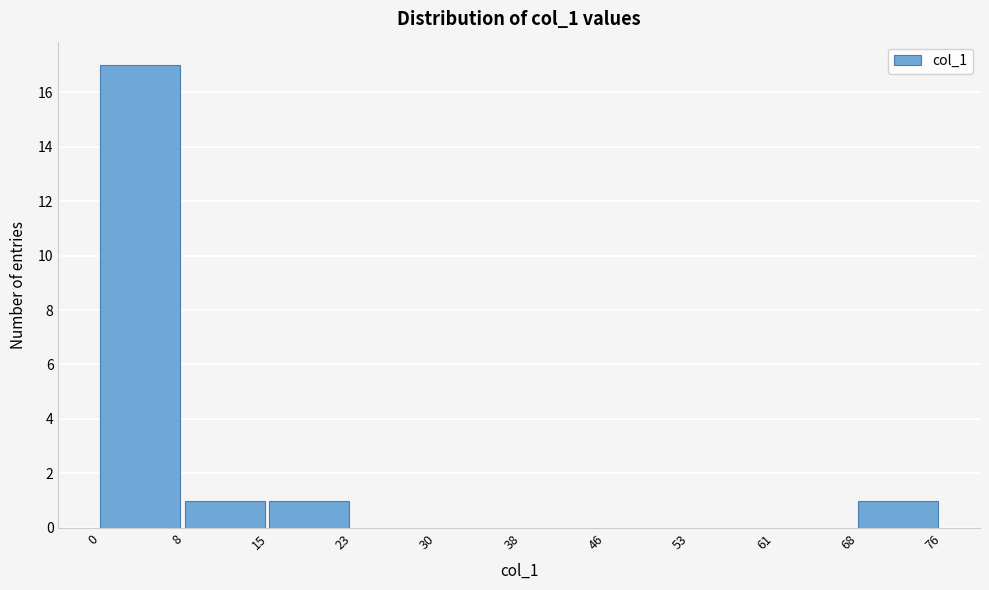

Over which range of the x-axis is the bar tallest?

0 to 8